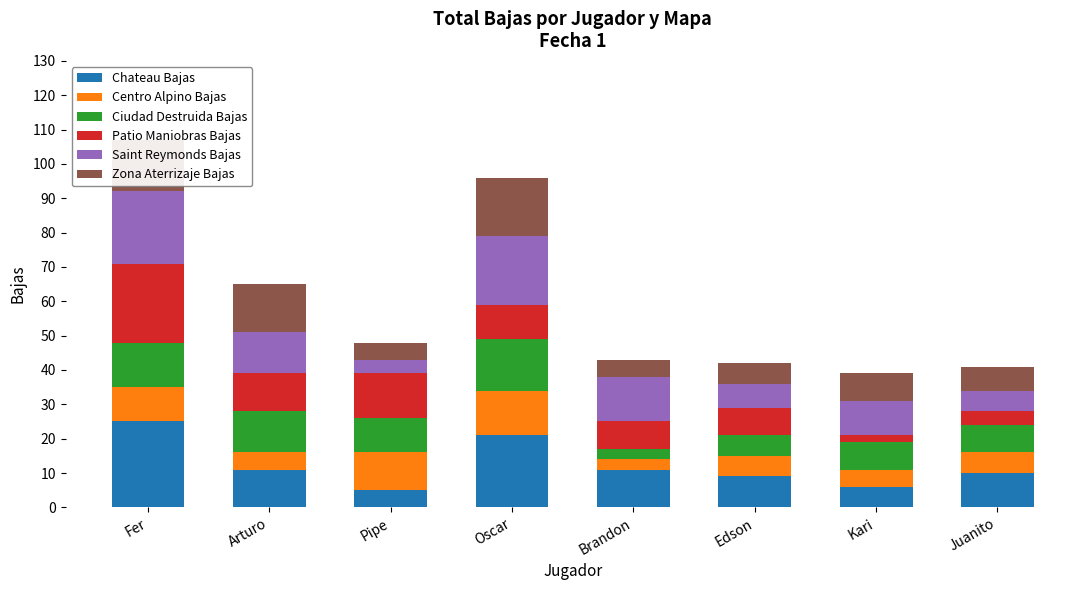

Which category has the highest value in the Chateau Bajas series?

Fer